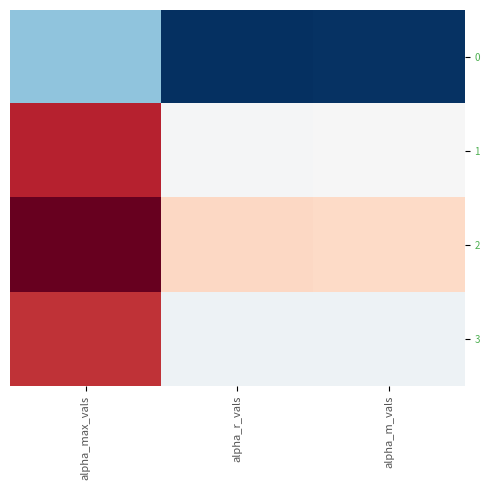

What is the total value across all series at alpha_max_vals?

8.1